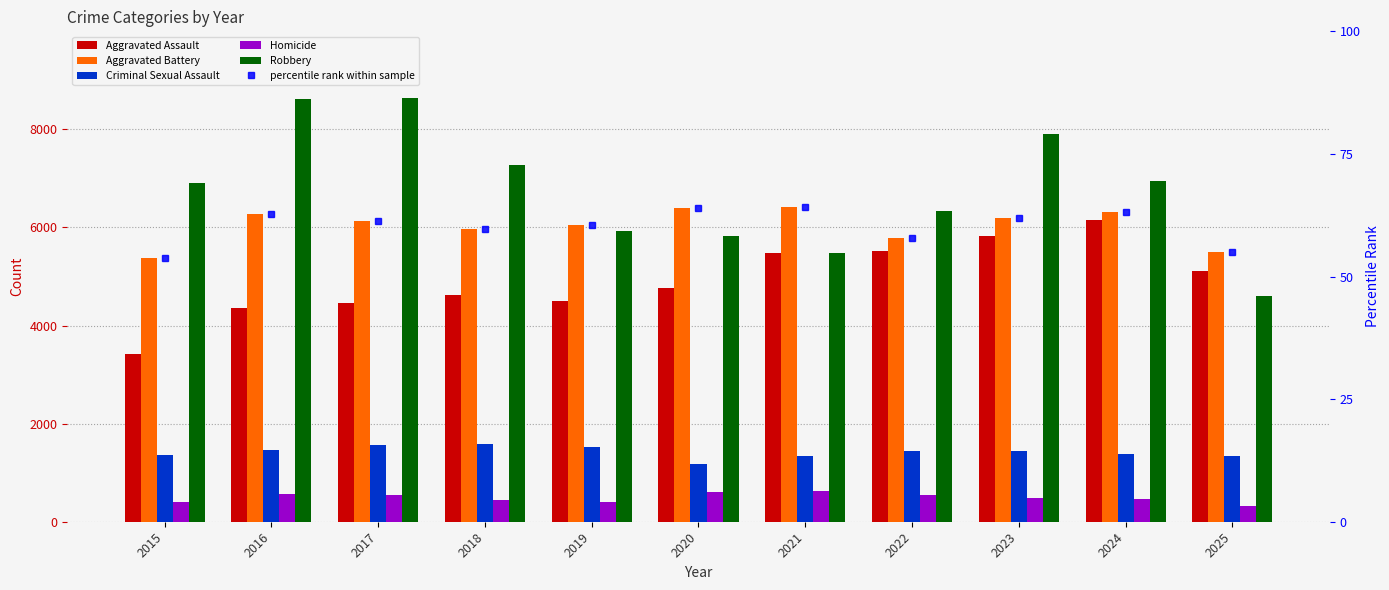

What is the lowest value of the Homicide series?

325.0